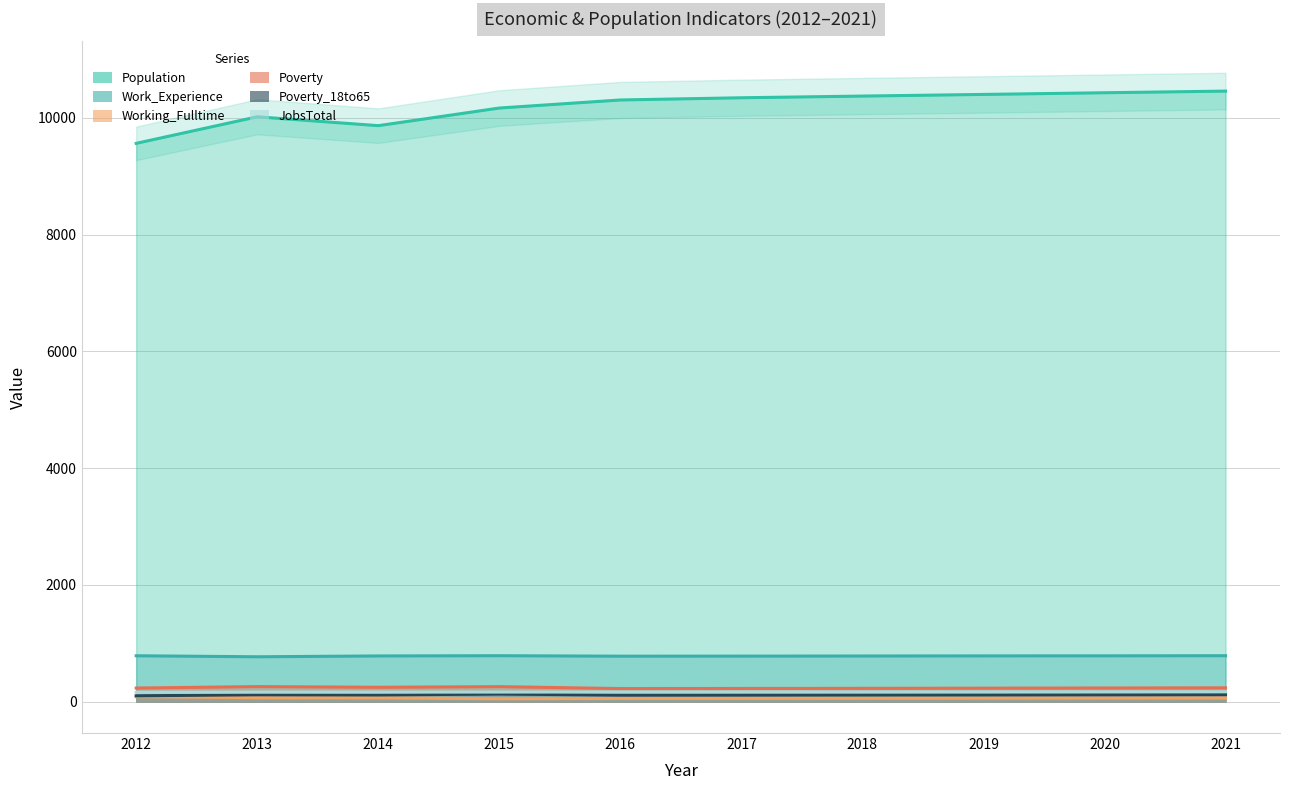

Which series has the widest spread of values?

Population